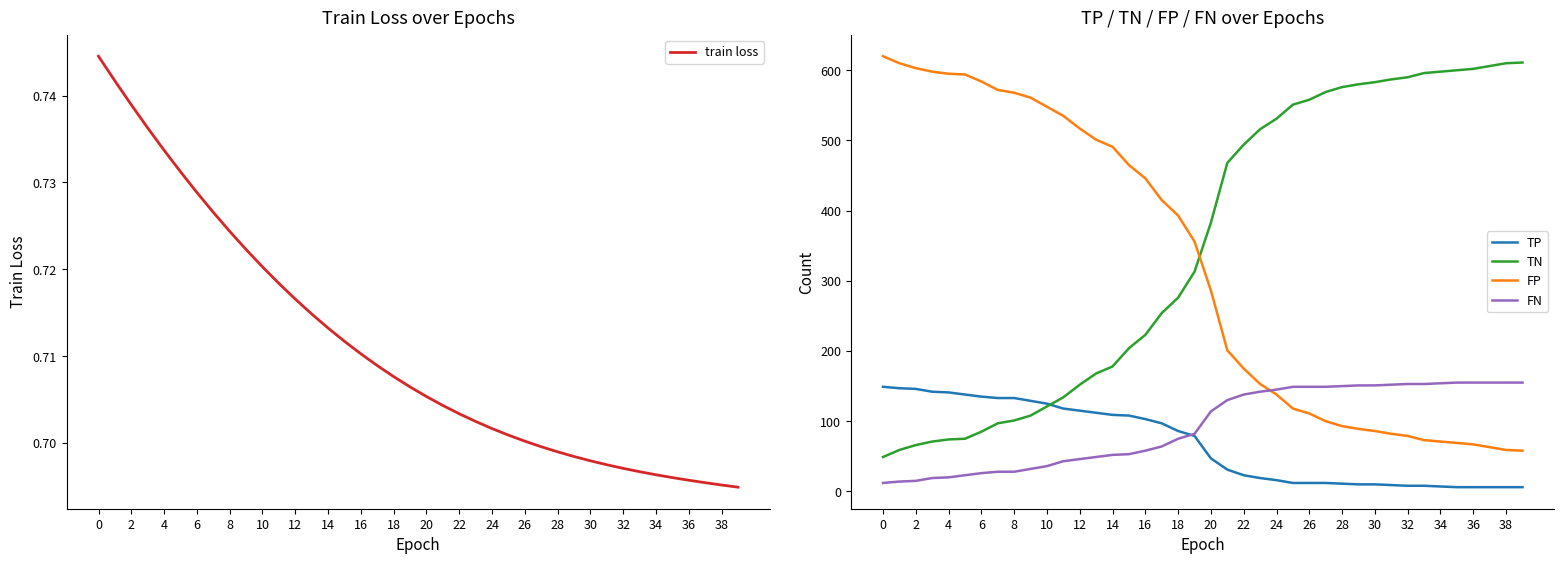

What is the difference between the FP values at 38 and 32?

20.0